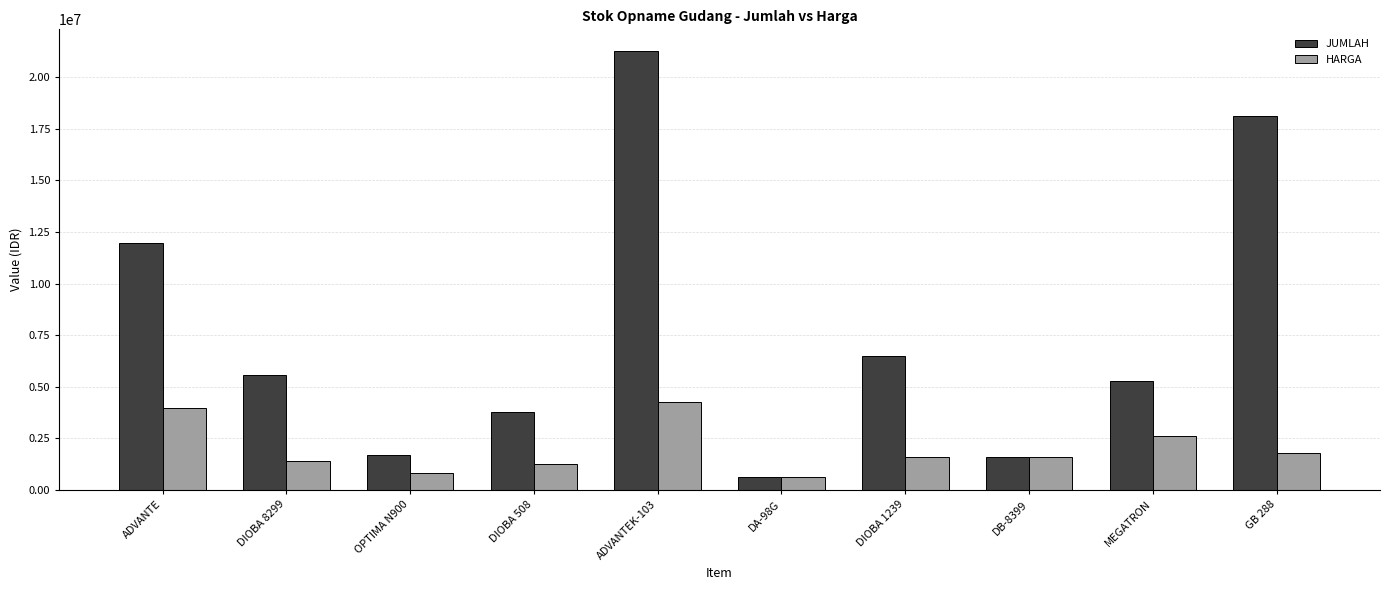

True or false: JUMLAH has a value of 3771857 at DIOBA 508.

True